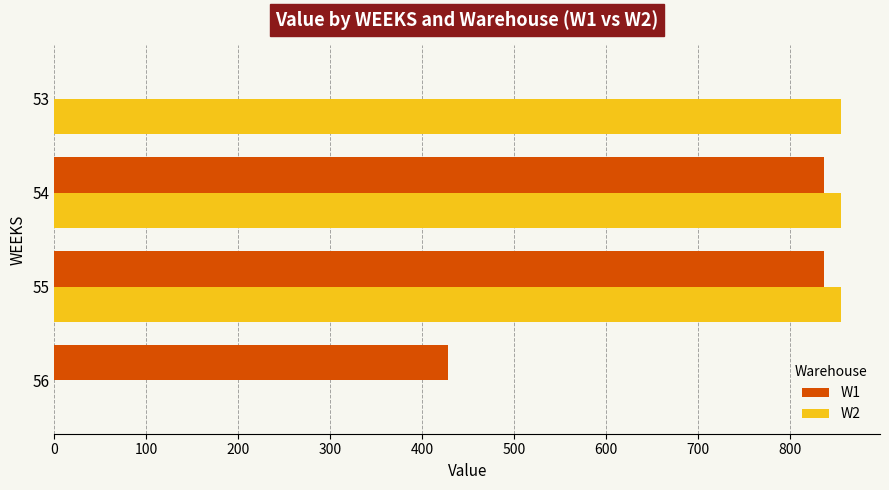

Which series has the largest total across all categories?

W2